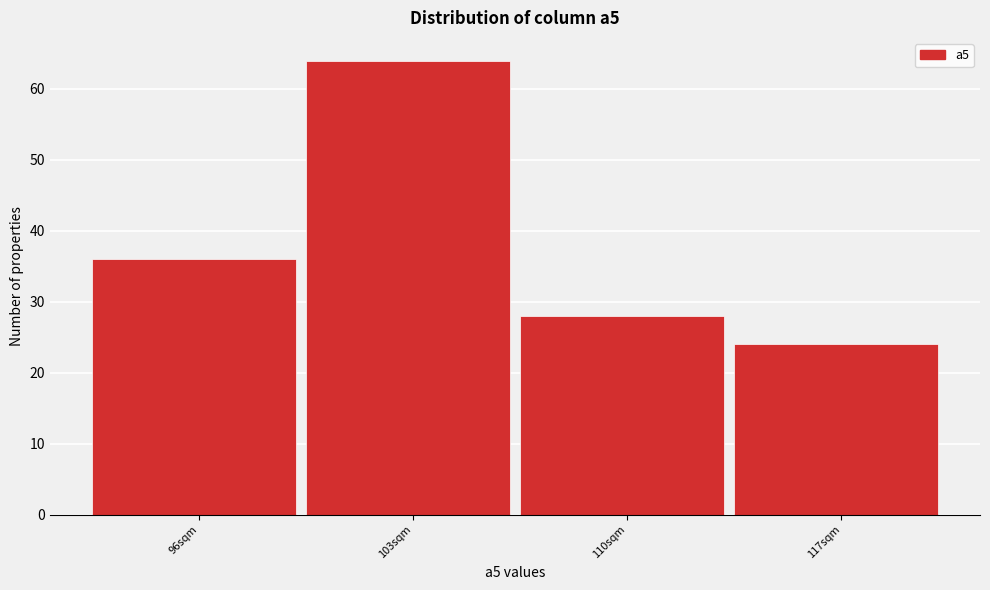

Reading right to left, transcribe all the data shown in this chart.

24	28	64	36